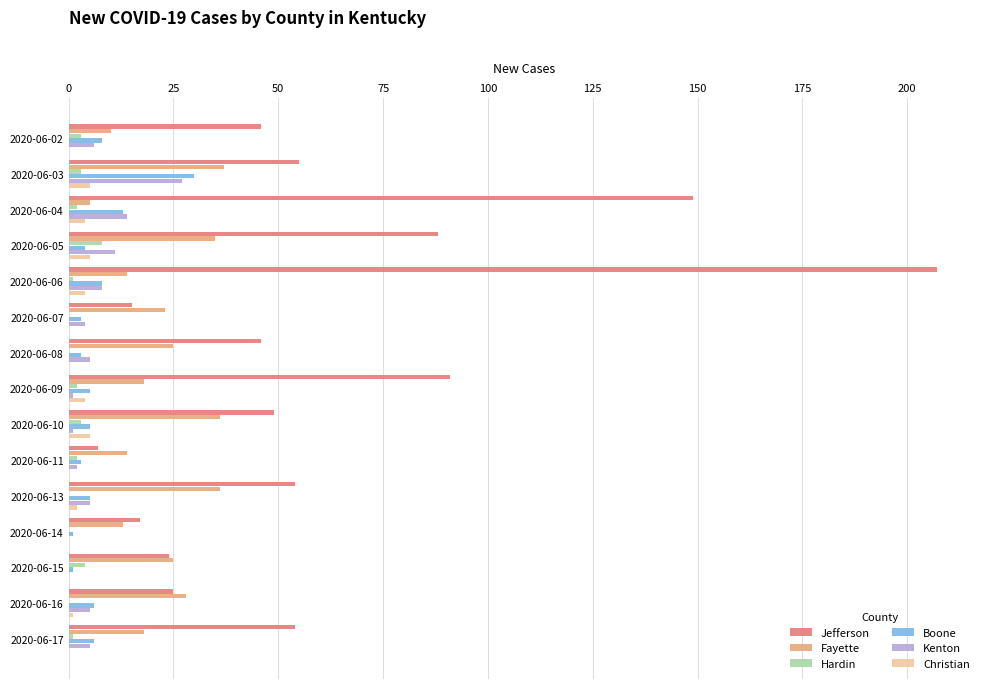

Is it true that Jefferson equals 17 at 2020-06-14?

True